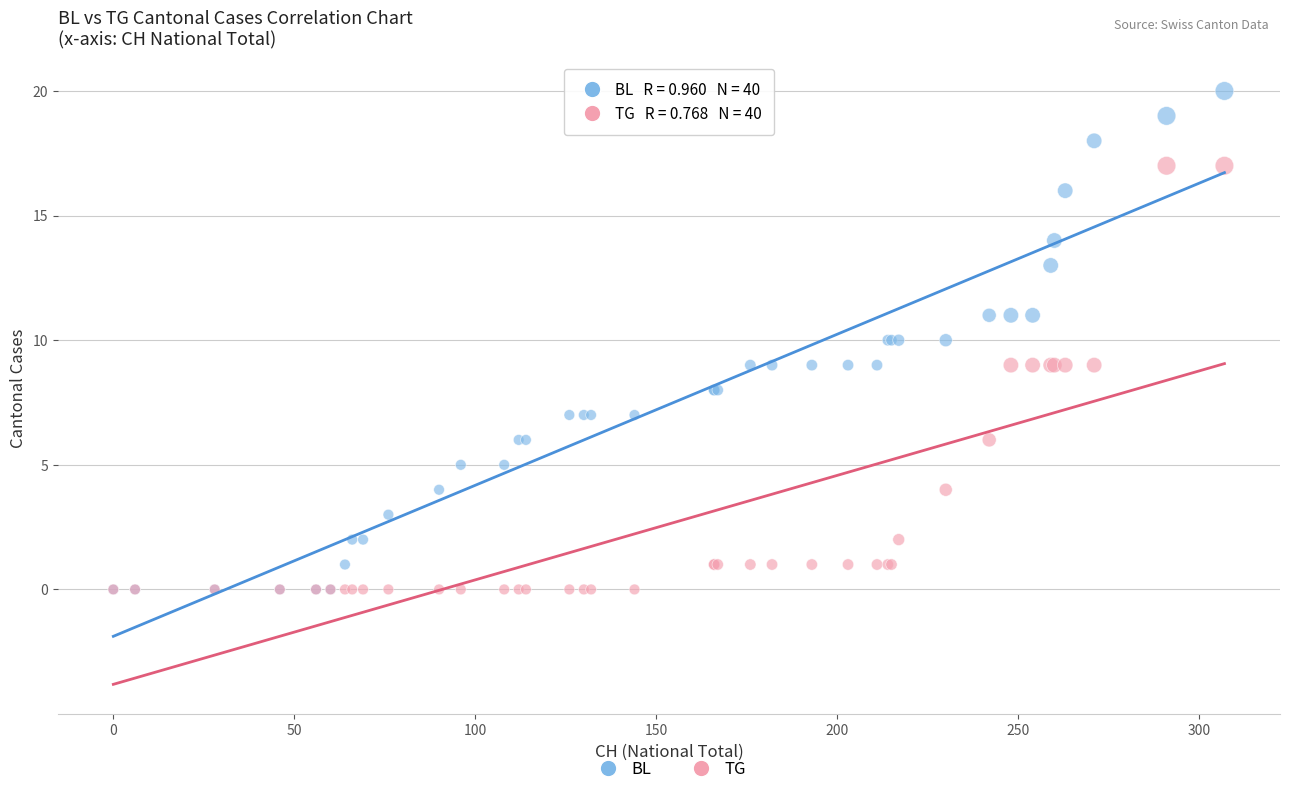

What are all the series names shown in the legend?

BL, TG